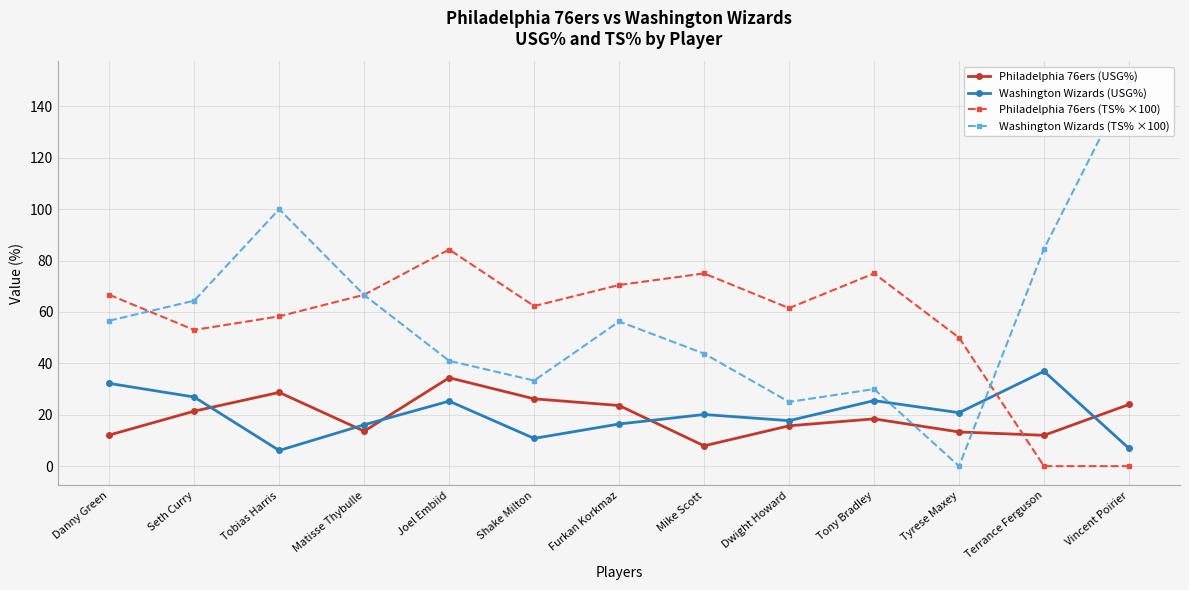

How many interior local peaks does the Philadelphia 76ers (USG%) series have?

3